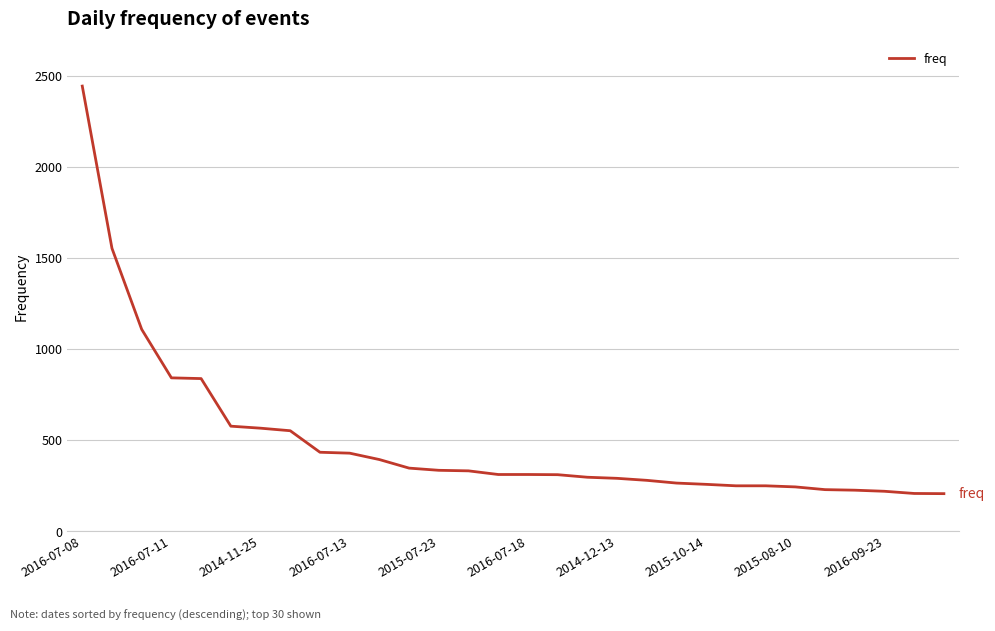

What is the difference between the maximum and minimum values?

2235